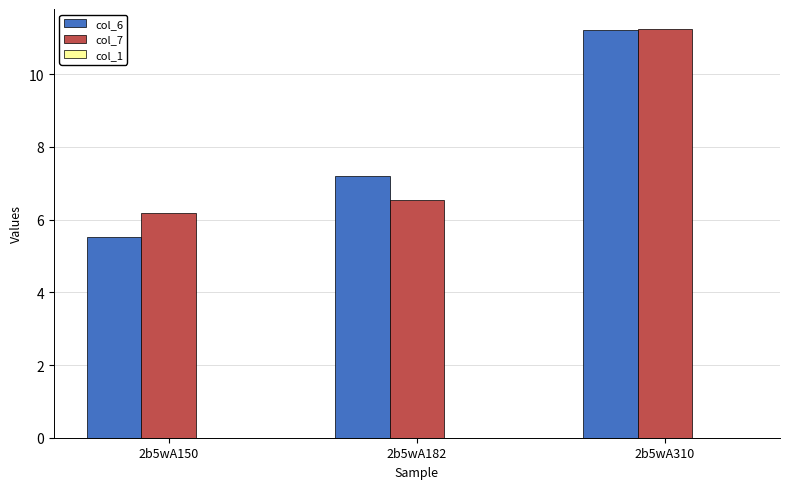

What is the total value across all series at 2b5wA182?

13.8